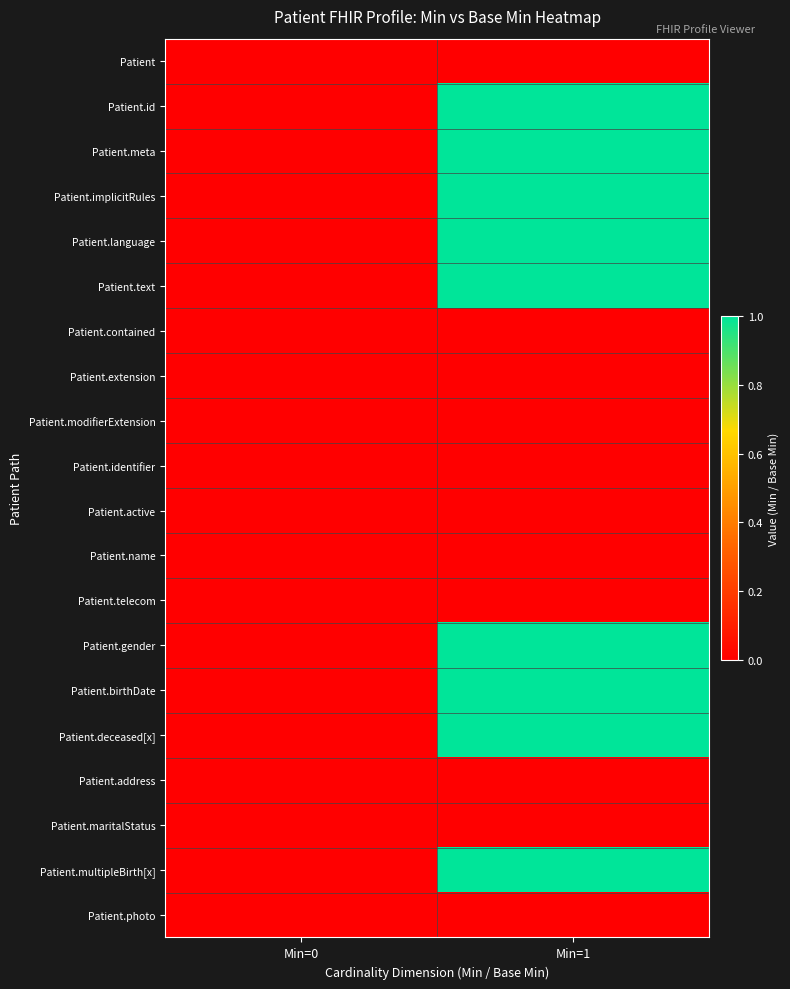

What is the total value across all series at Min=1?

9